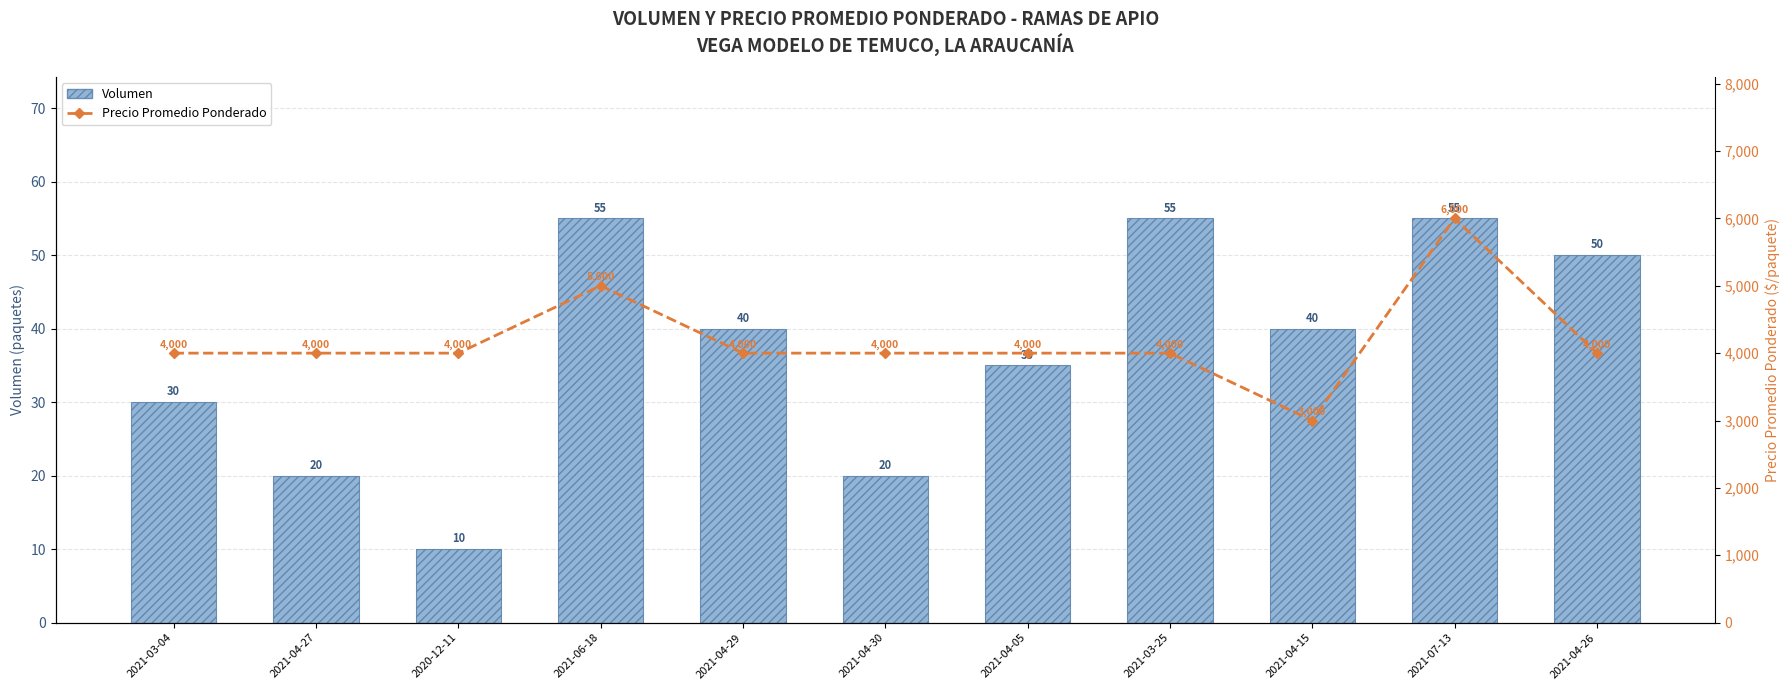

What is the difference between the highest and lowest values at 2021-04-15?

2960